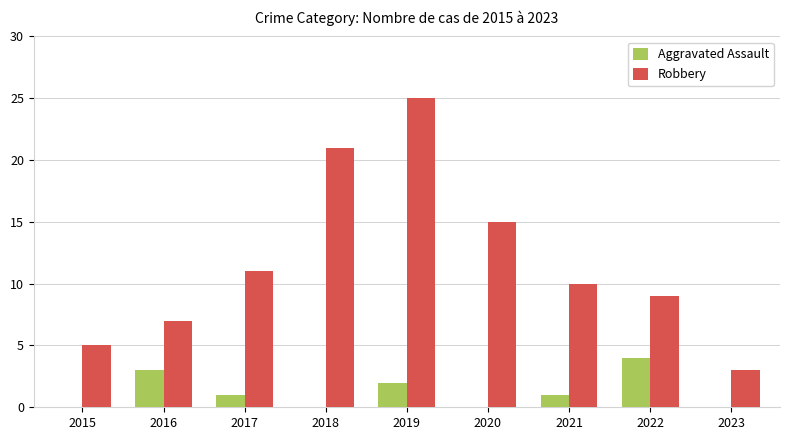

What is the sum of the Robbery values at 2015 and 2016?

12